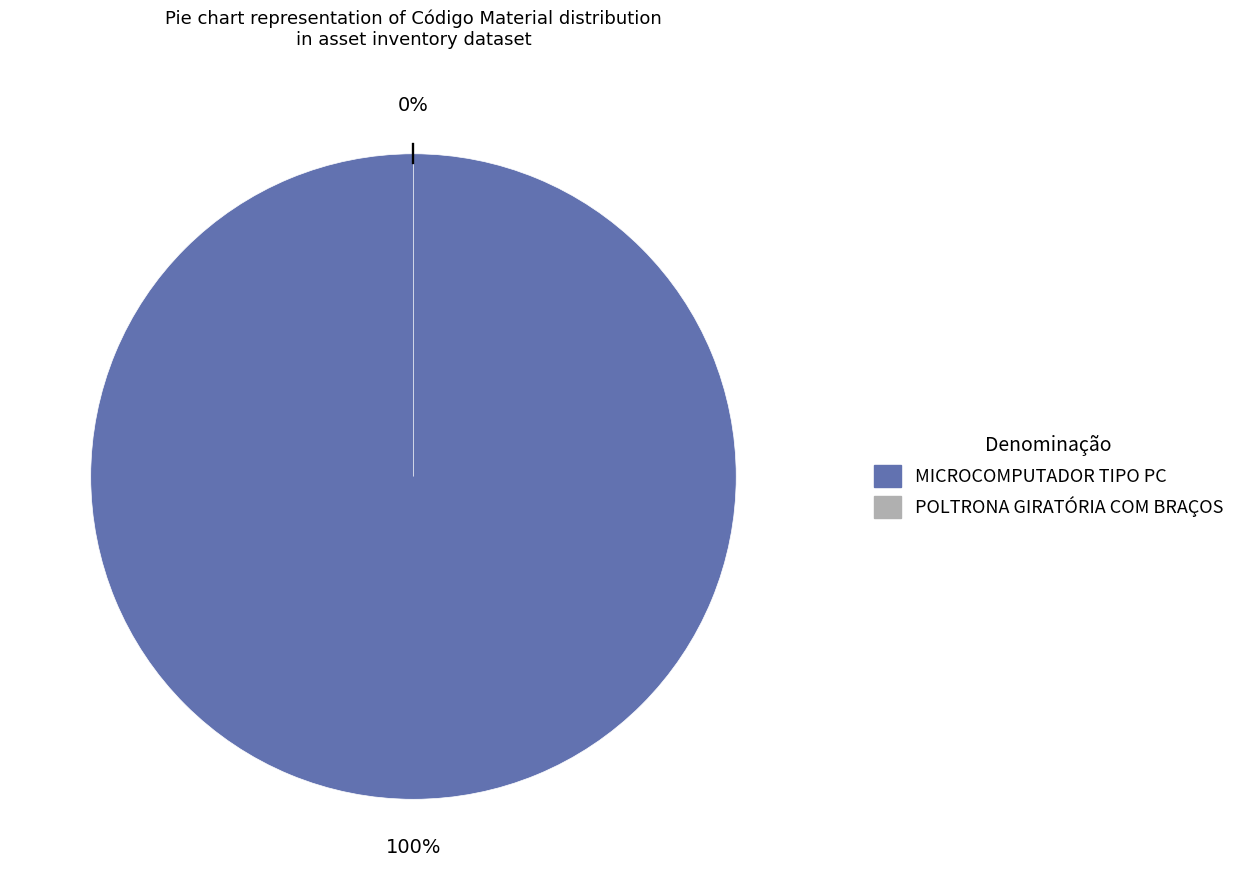

True or false: MICROCOMPUTADOR TIPO PC accounts for 100% of the total.

True